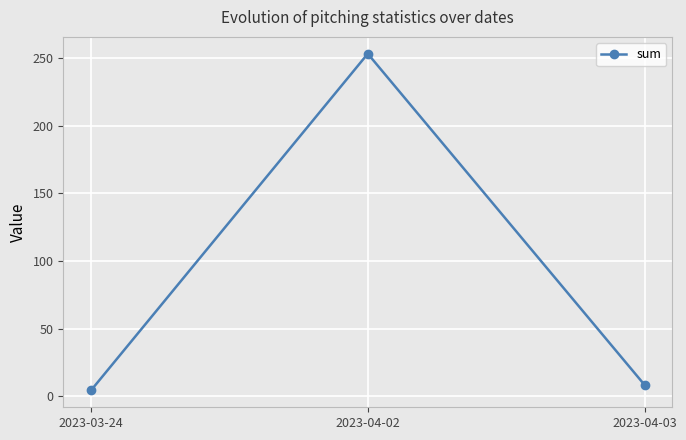

Which category has the highest value across all series?

2023-04-02